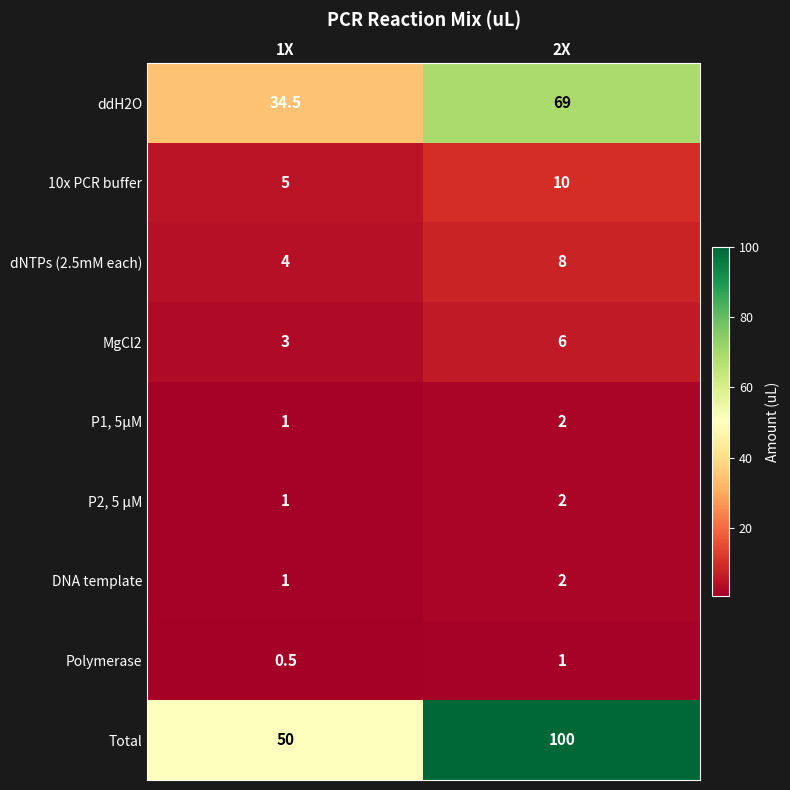

Count the number of categories in the chart.

2